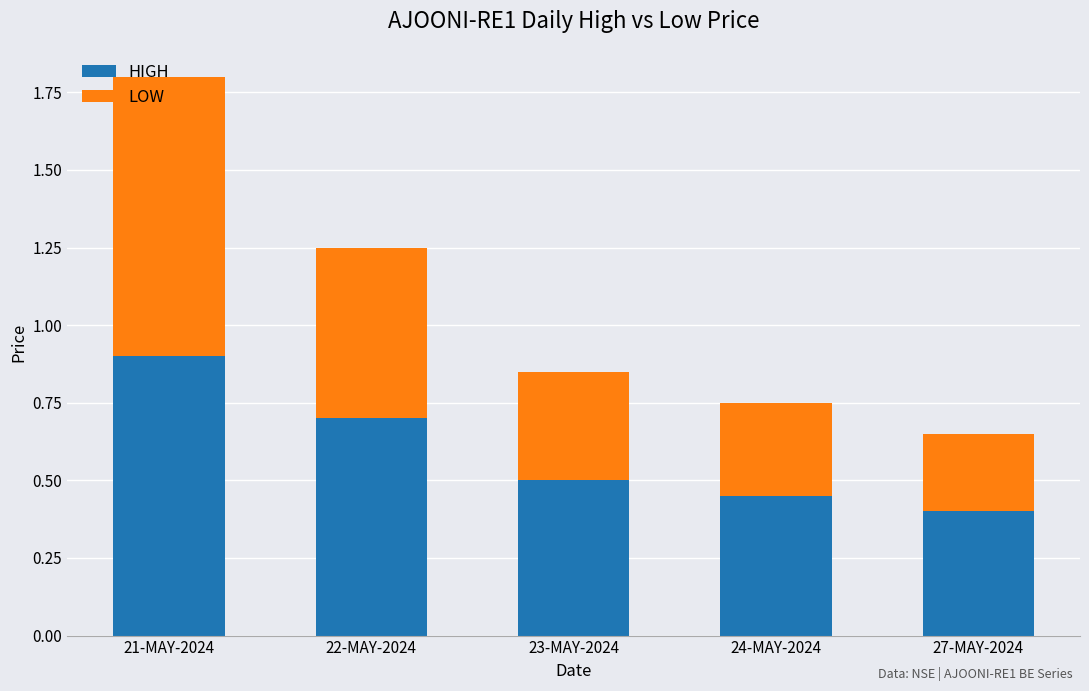

What is the total value across all series at 24-MAY-2024?

0.8